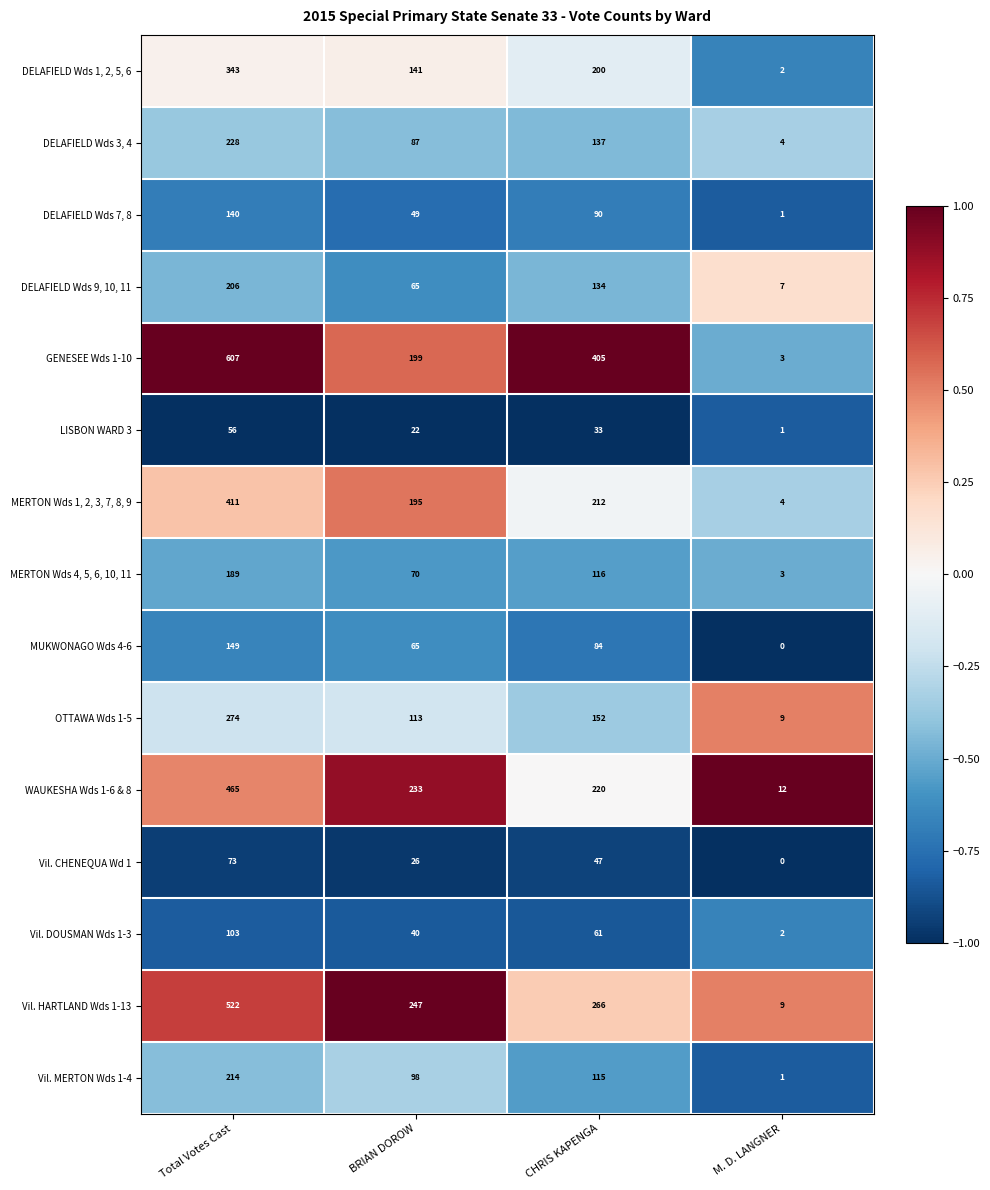

At which label is MERTON Wds 1, 2, 3, 7, 8, 9 closest to 207?

CHRIS KAPENGA